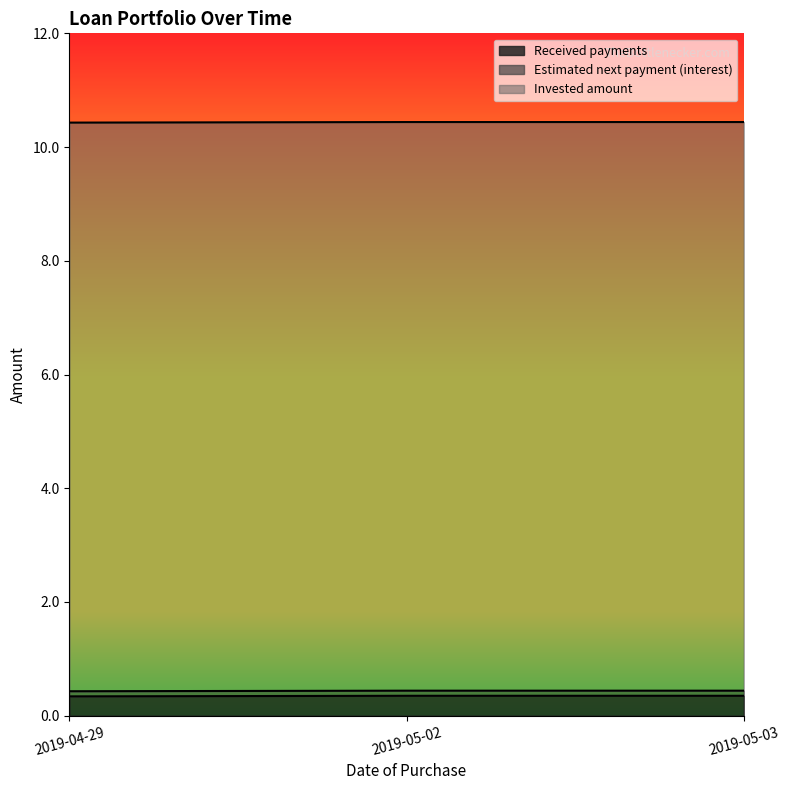

True or false: Received payments has more than 0 points higher than both neighbors.

False